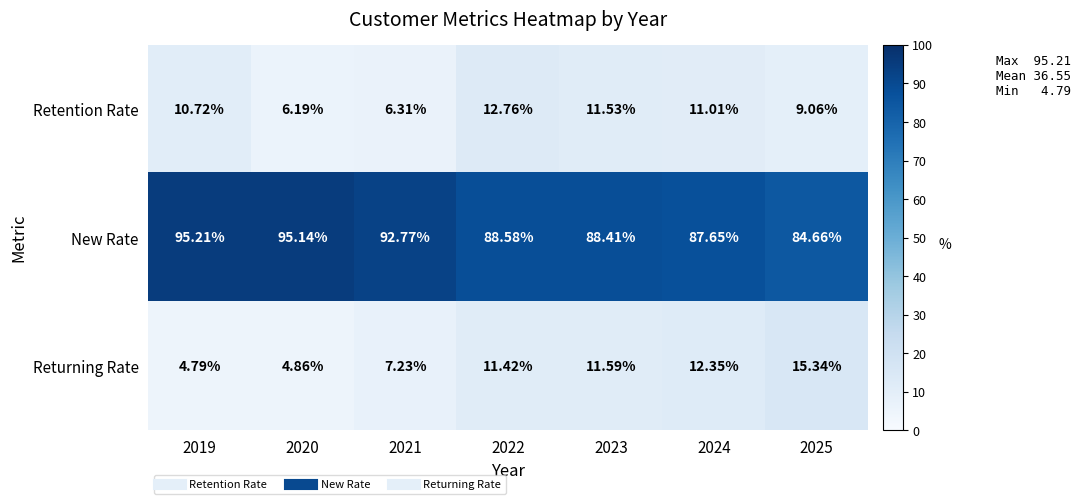

How many distinct data groups are displayed?

3